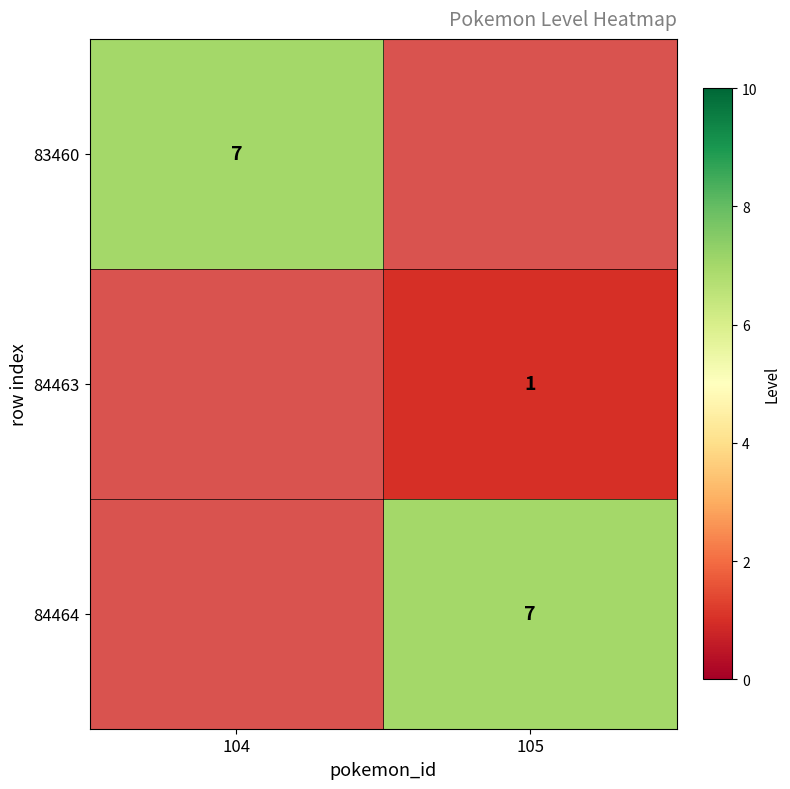

The value of 84464 at 105 is 7. True or false?

True